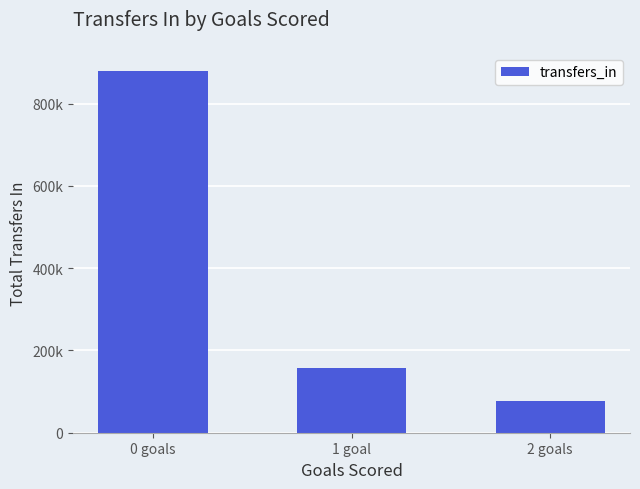

What is the difference between the values at 1 goal and 2 goals?

79628